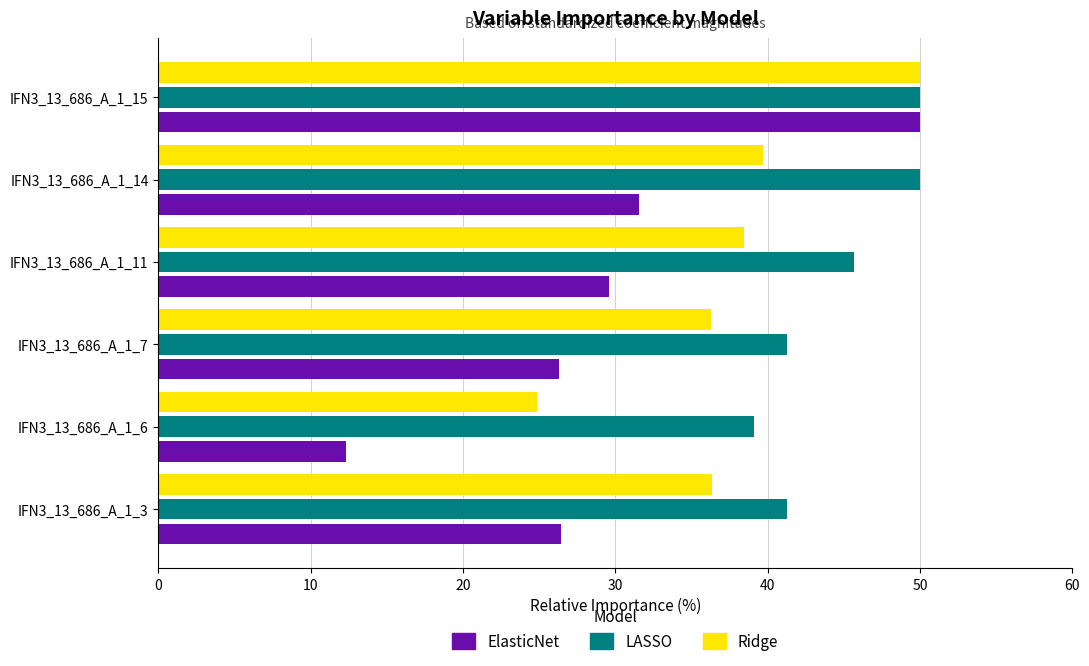

List the series in order of their overall mean, highest first.

LASSO, Ridge, ElasticNet